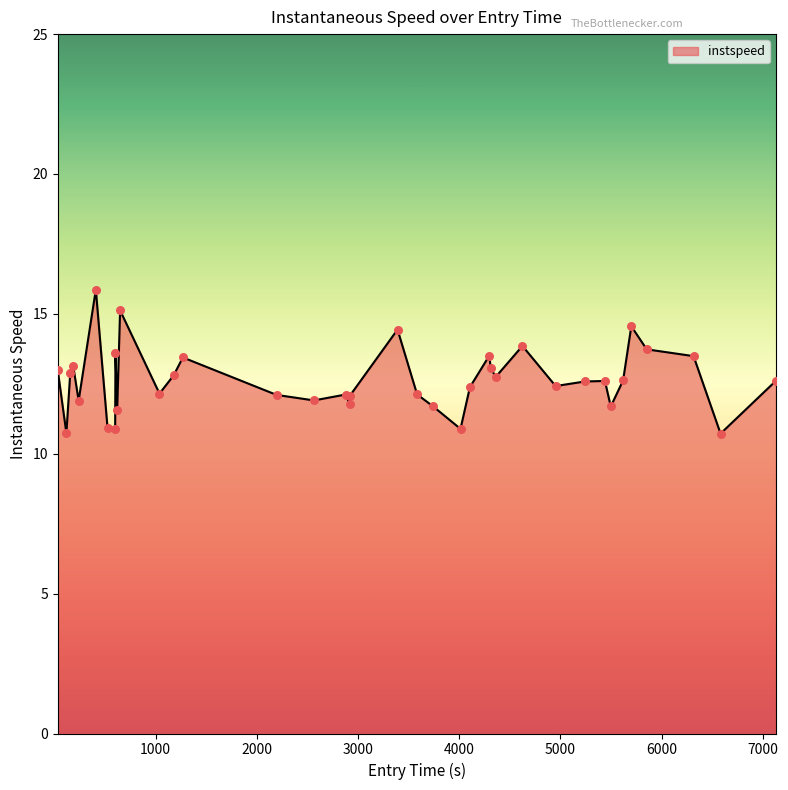

What is the maximum value shown in the chart?

15.9